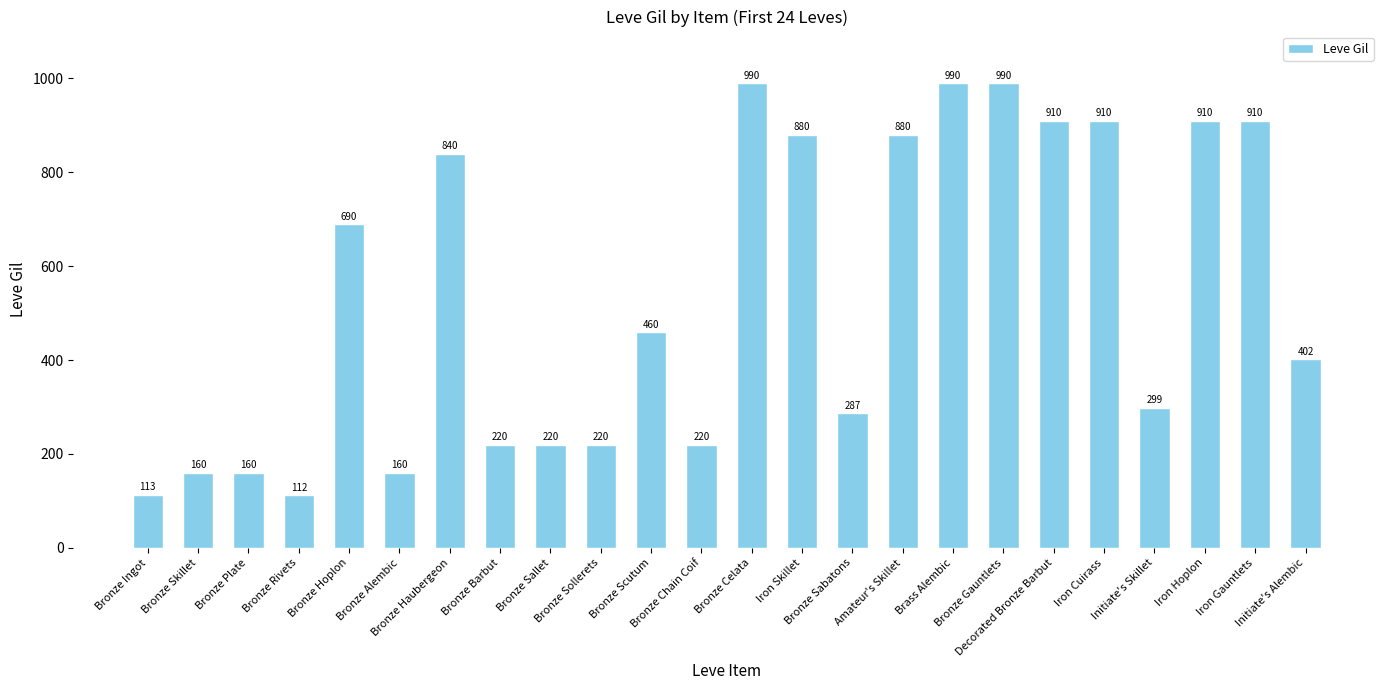

The chart shows a value of 104 at Bronze Scutum. True or false?

False